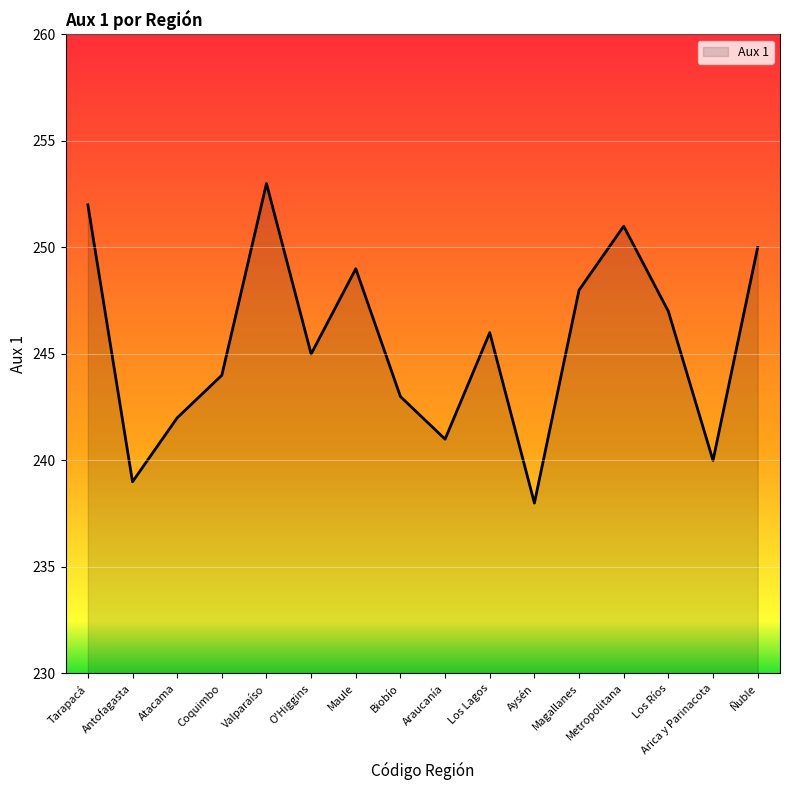

Reading right to left, transcribe all the data shown in this chart.

250	240	247	251	248	238	246	241	243	249	245	253	244	242	239	252